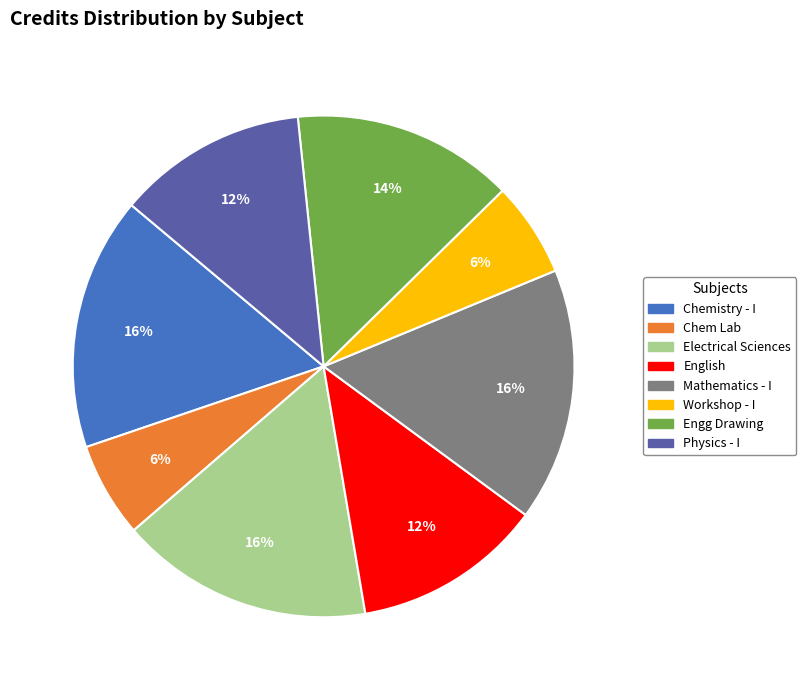

To the nearest percent, what is the average slice percentage?

12%